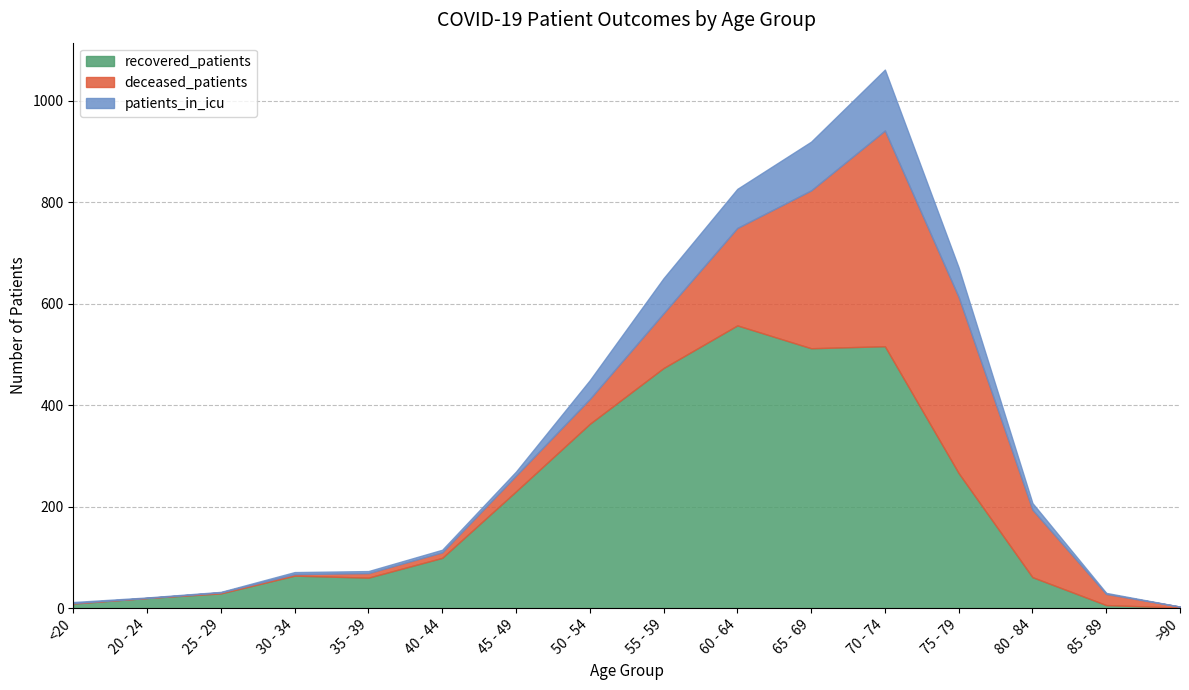

What is the average value of the recovered_patients series?

204